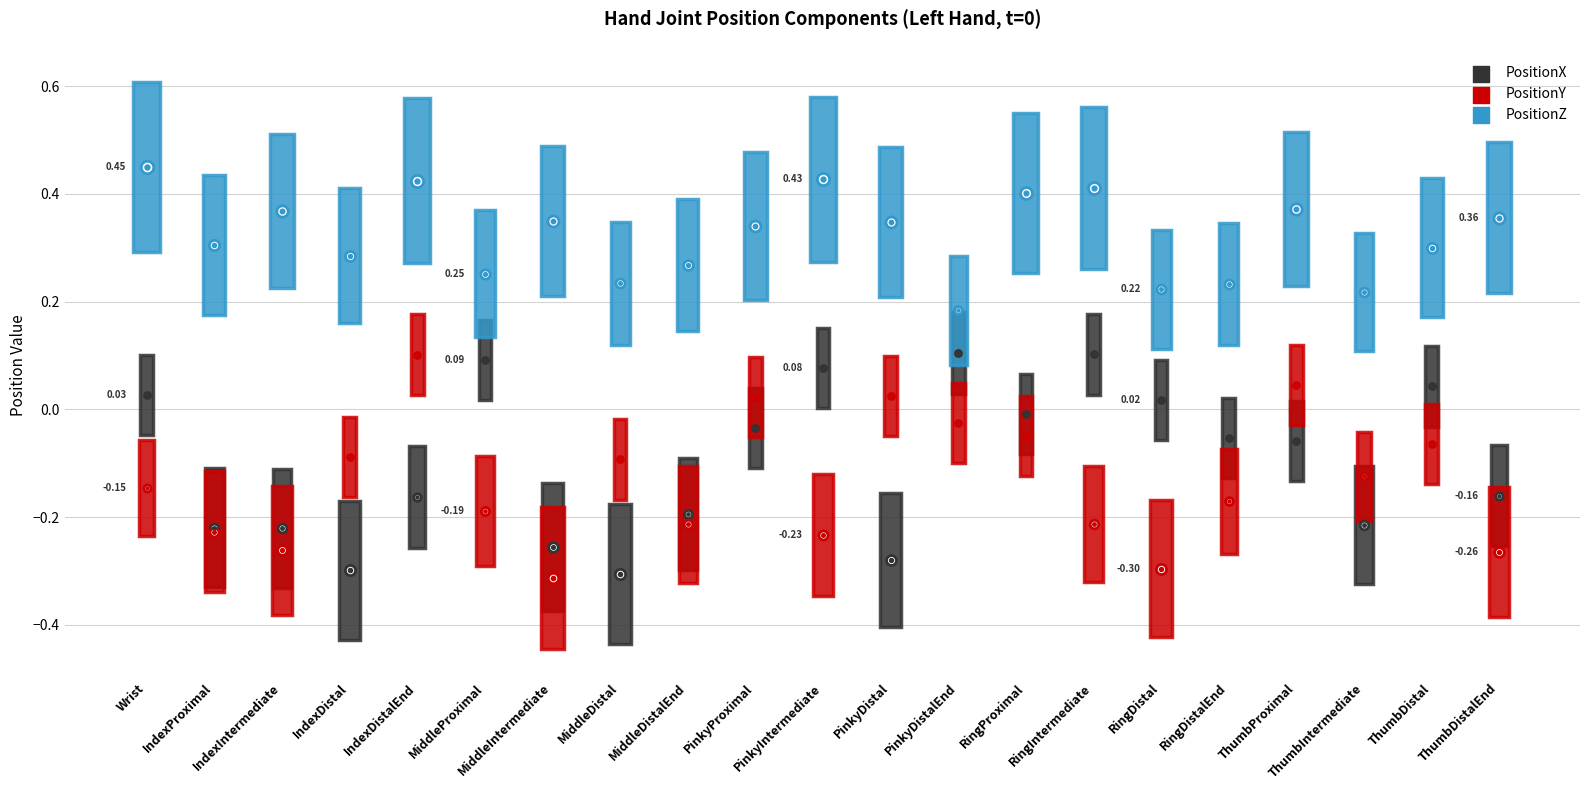

What is the total value across all series at PinkyProximal?

0.3